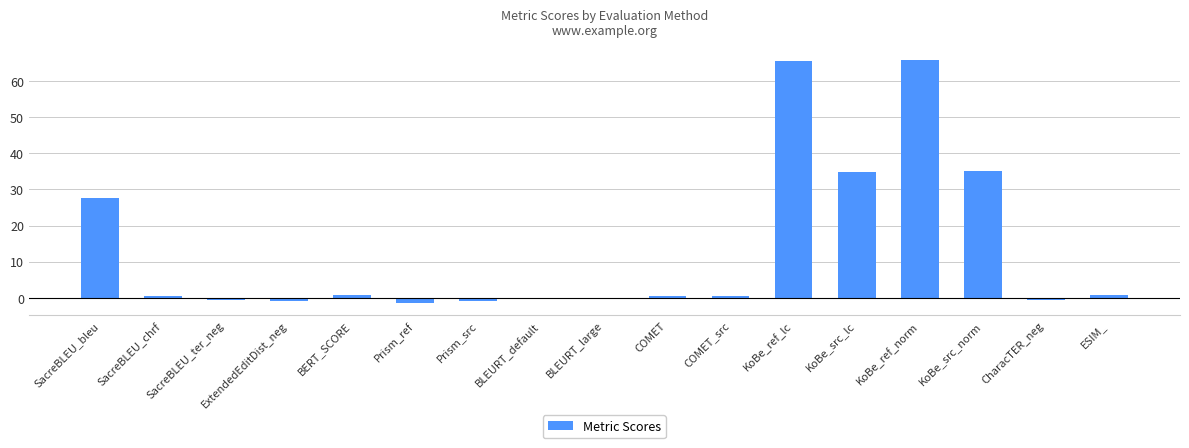

What is the change in value from ExtendedEditDist_neg to COMET_src?

+1.2